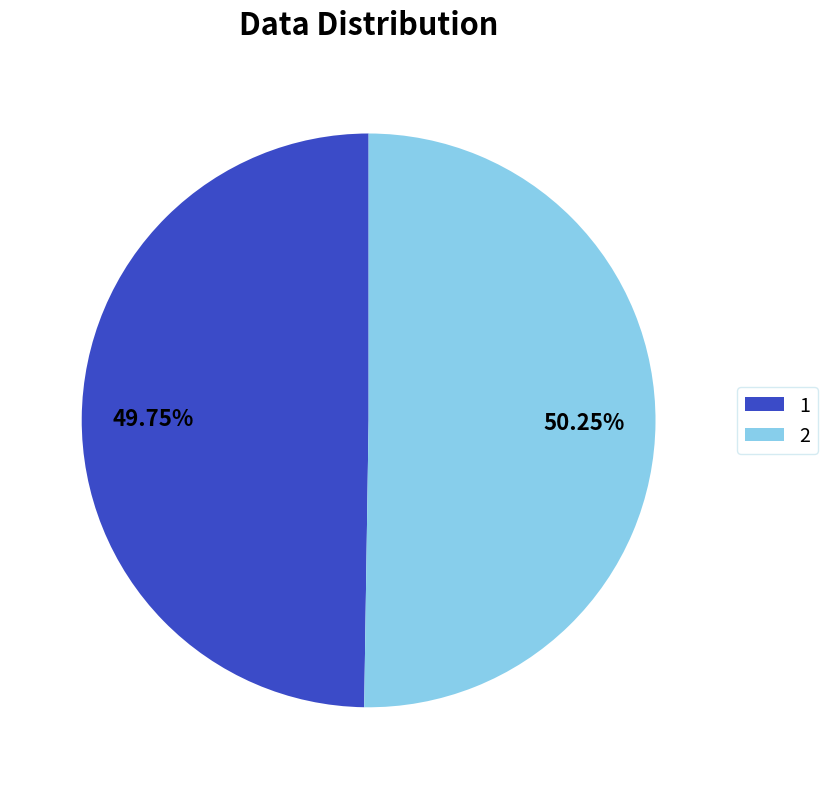

Is the sum of 1 and 2 greater than half?

Yes